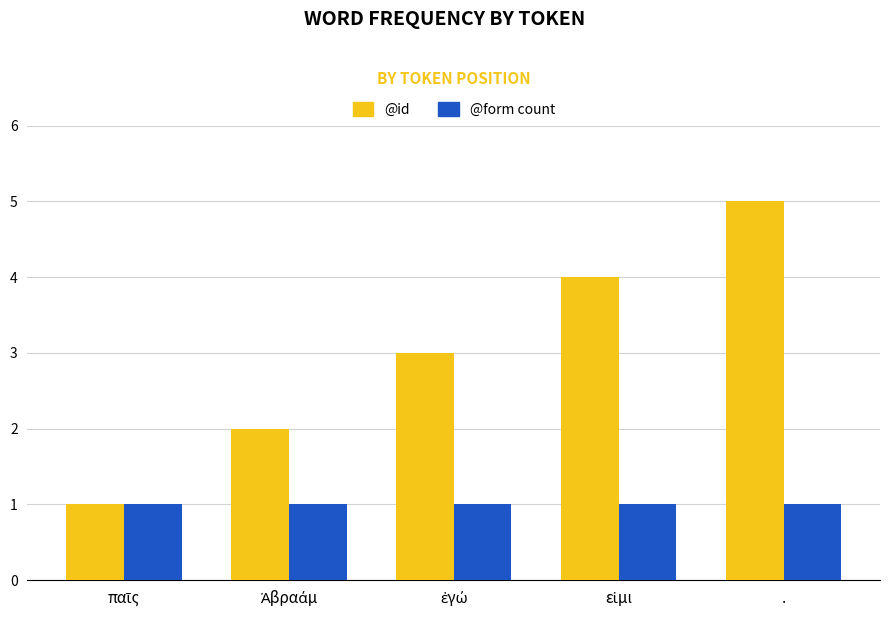

True or false: @id has a value of 5 at ..

True